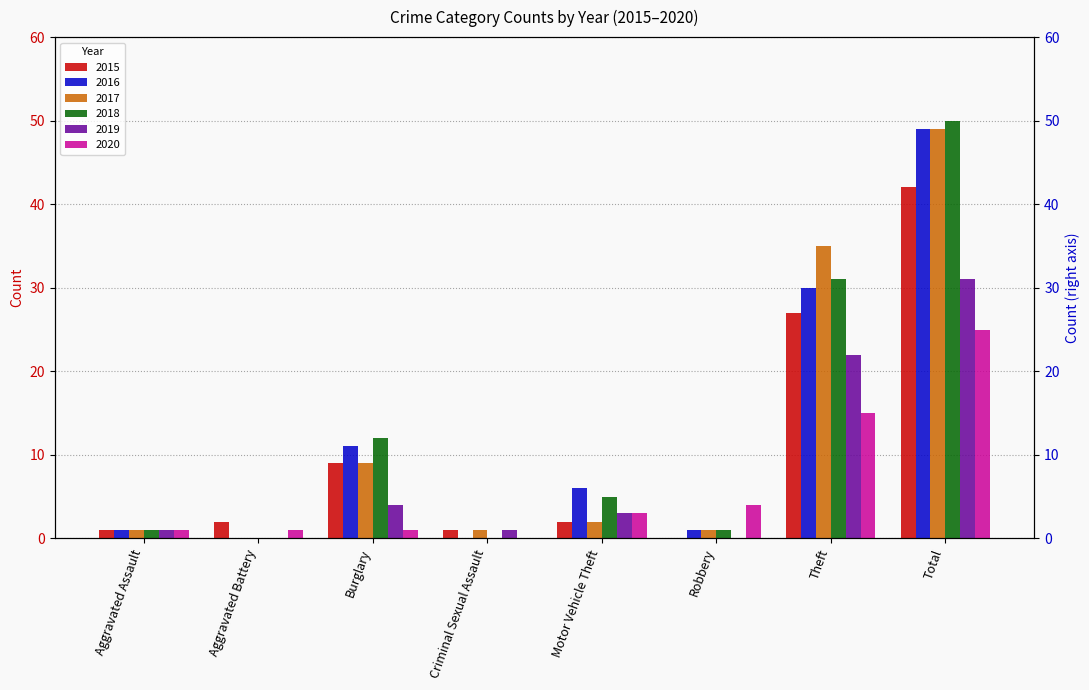

What is the difference between the maximum and minimum values in the 2017 series?

49